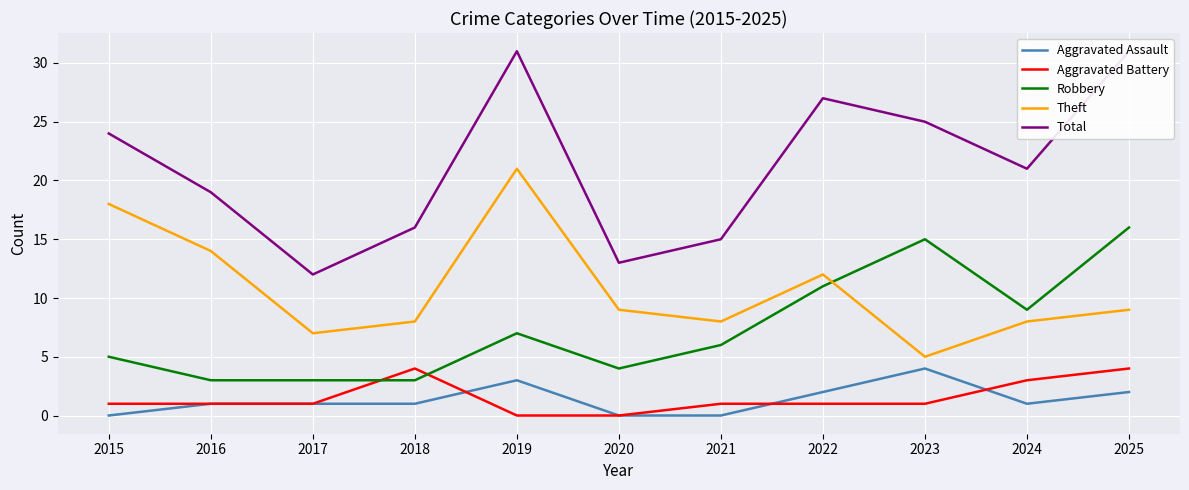

How many series are shown in this chart?

5